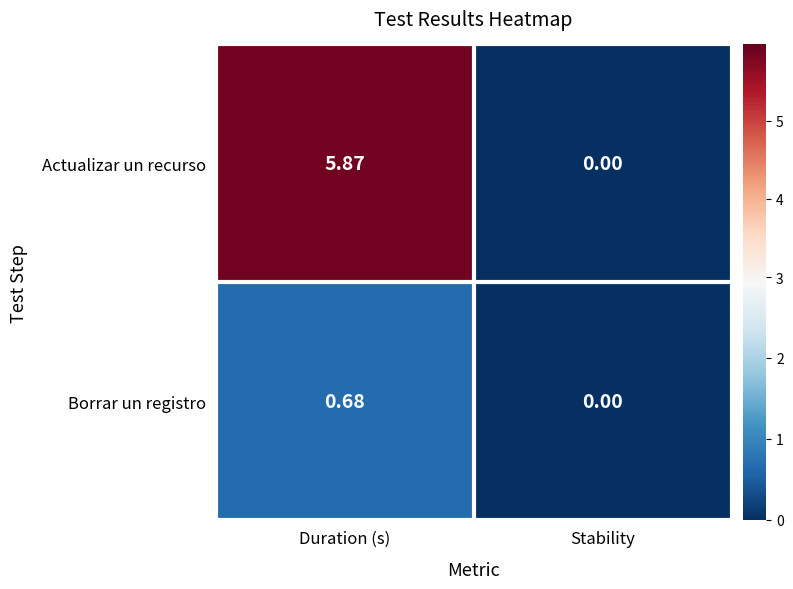

Count the number of data series in this chart.

2